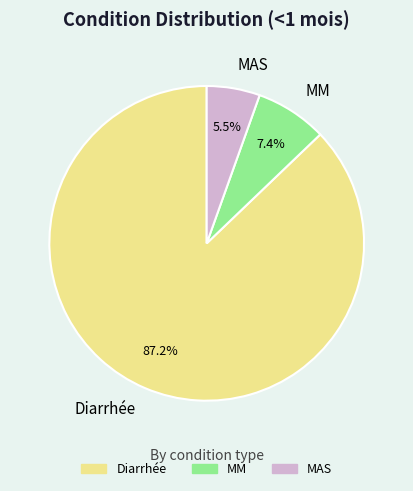

What percentage do Diarrhée and MAS together represent?

92.6%